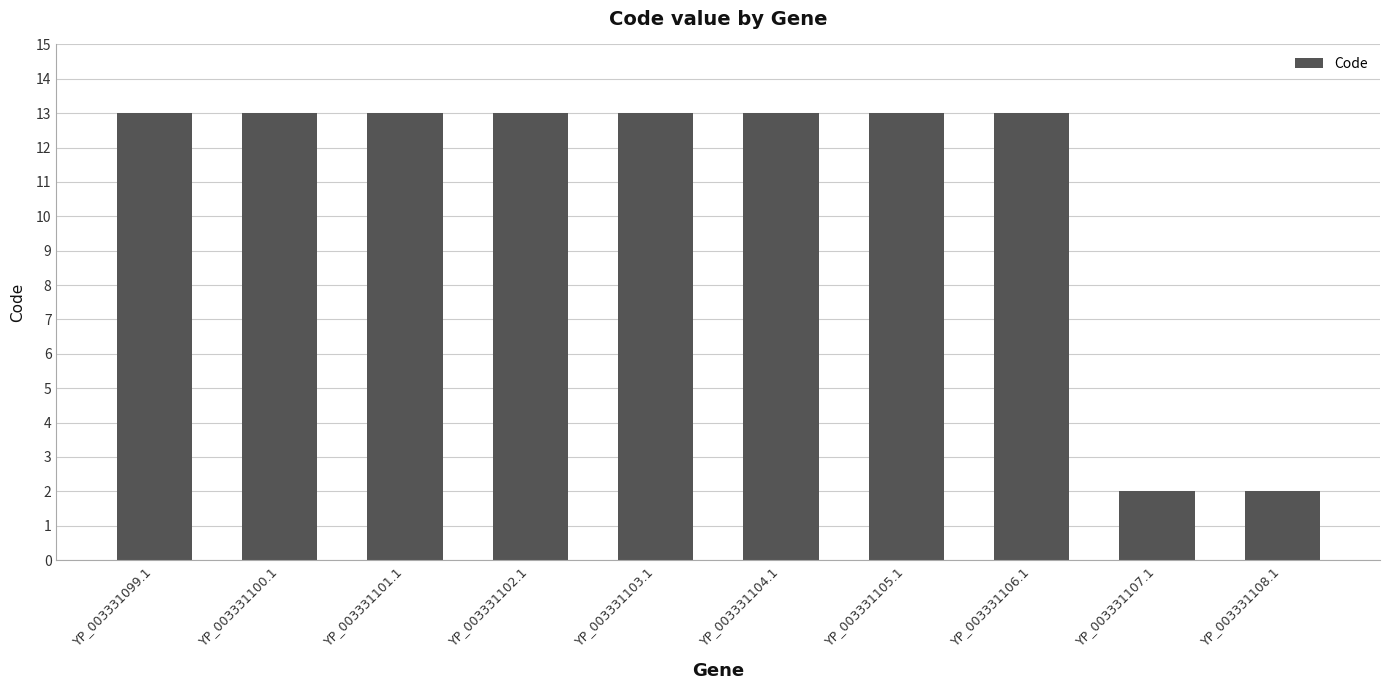

What is the value of the 1st bar from the left?

13